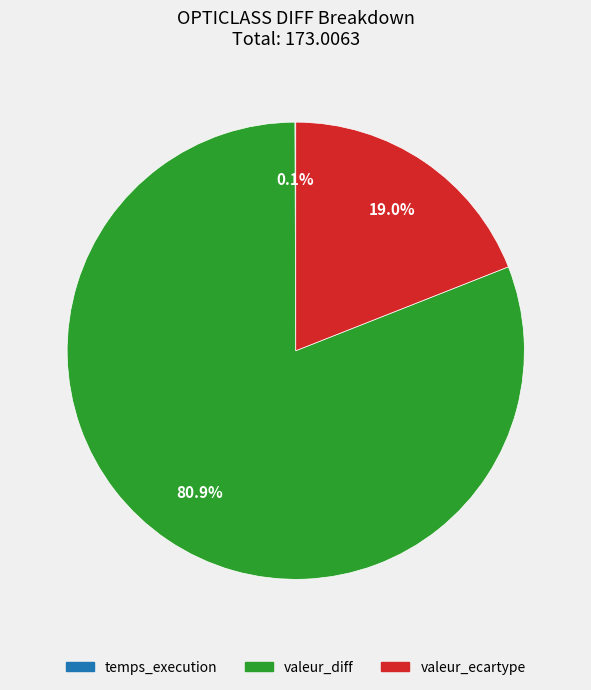

Which category has the biggest portion of the pie?

valeur_diff